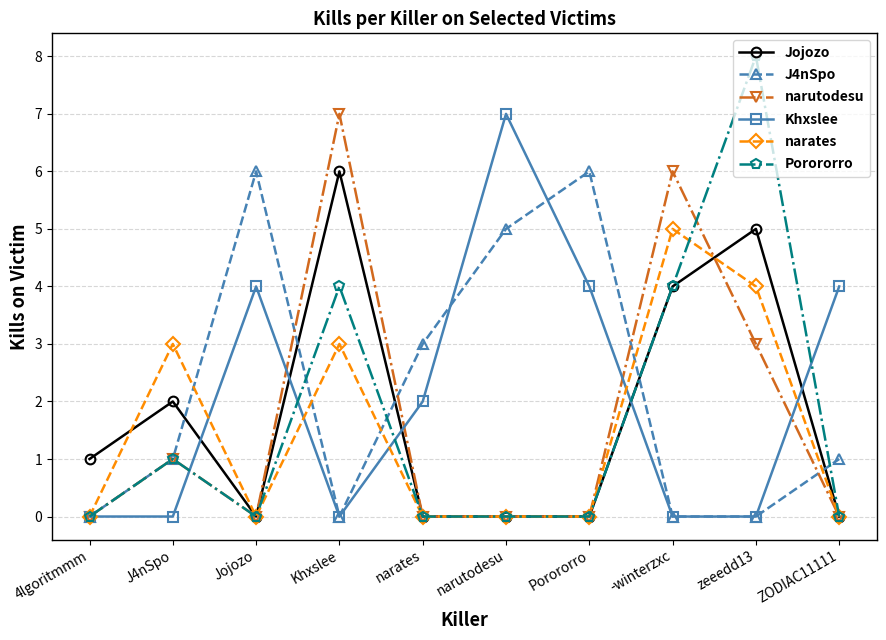

The value of narutodesu at -winterzxc is 6. True or false?

True